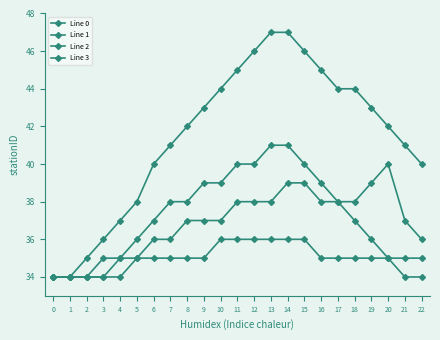

How many lines are shown in the chart?

4